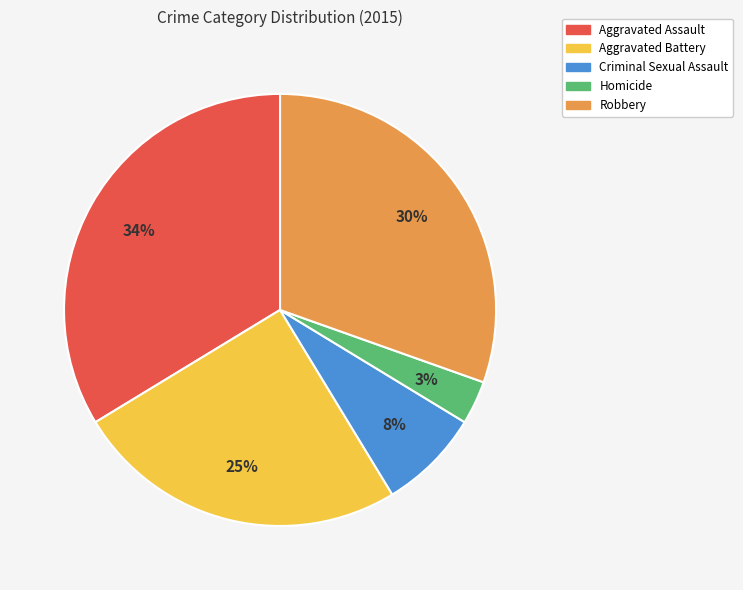

Between Homicide and Aggravated Battery, which is larger?

Aggravated Battery